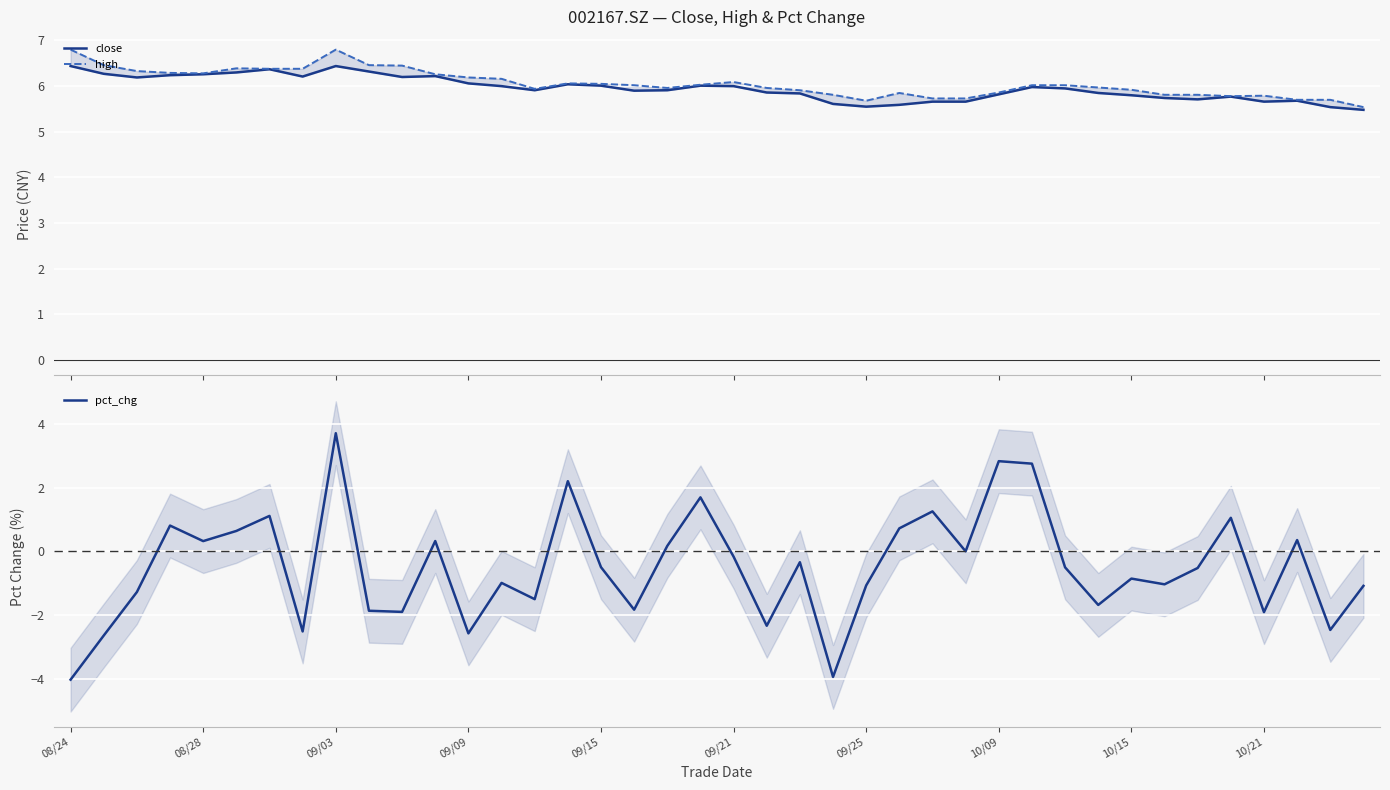

Is it true that pct_chg equals 0.7 at 25?

True